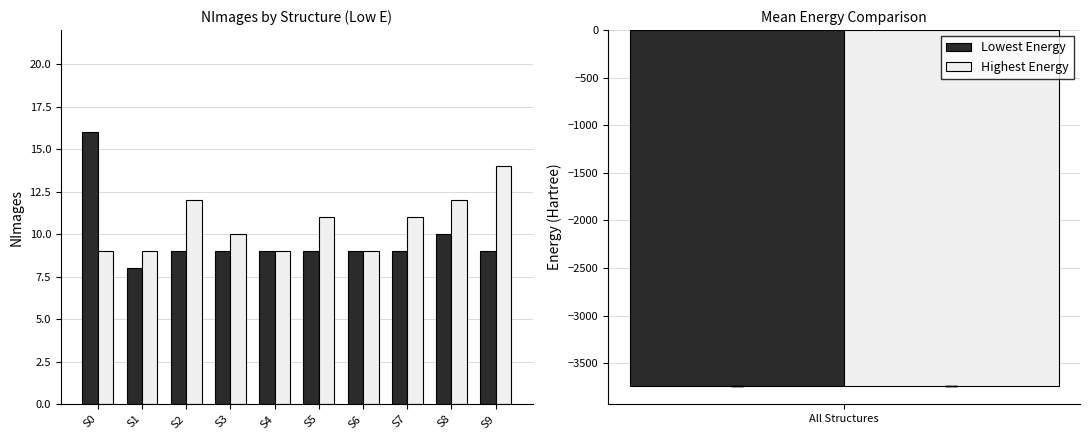

The value of Lowest Energy at S7 is 9. True or false?

True